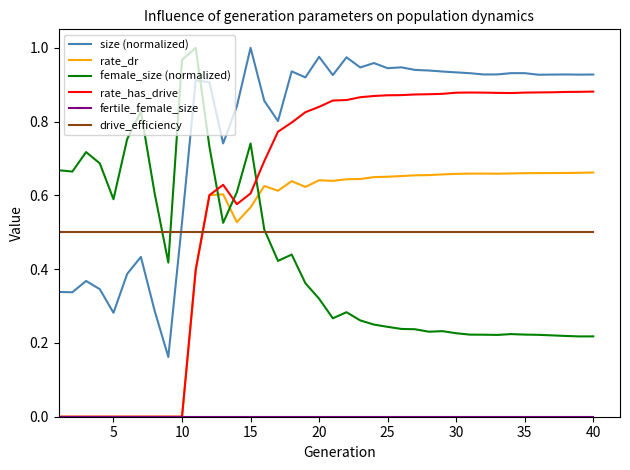

True or false: rate_has_drive and size (normalized) cross at least once.

False